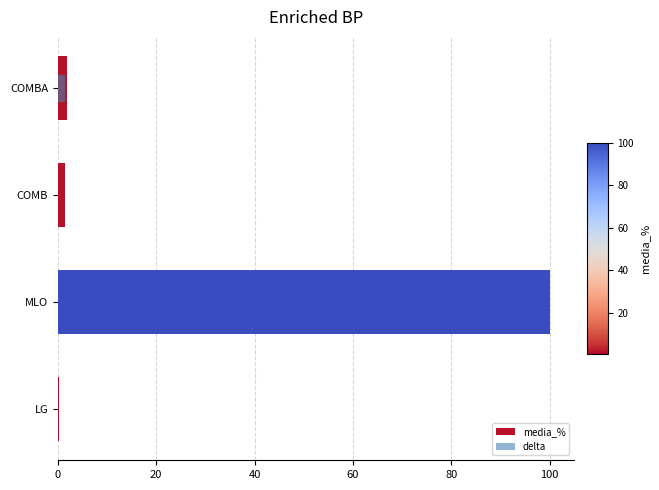

List the series in order of their peak value, lowest first.

delta, media_%